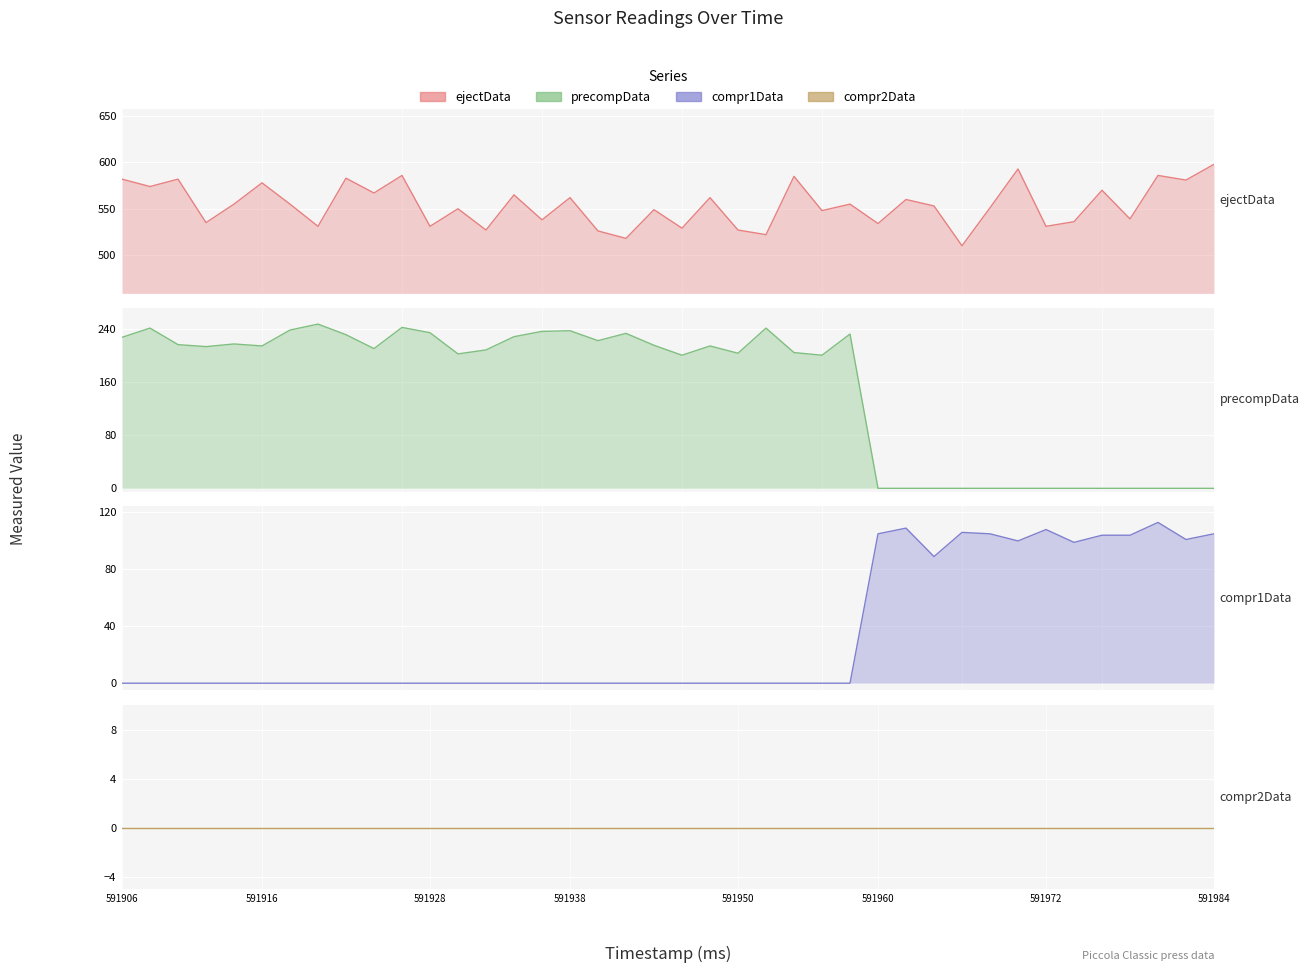

What is the maximum value shown in the chart?

598